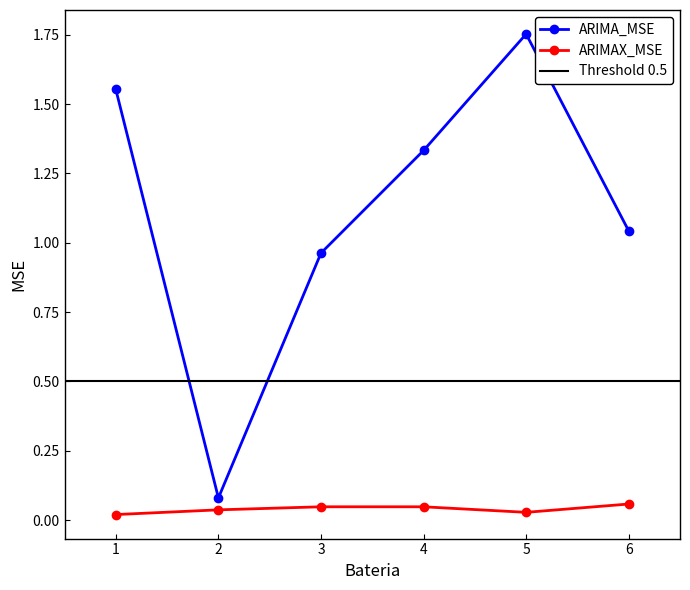

What is the sum of all ARIMA_MSE values?

6.7